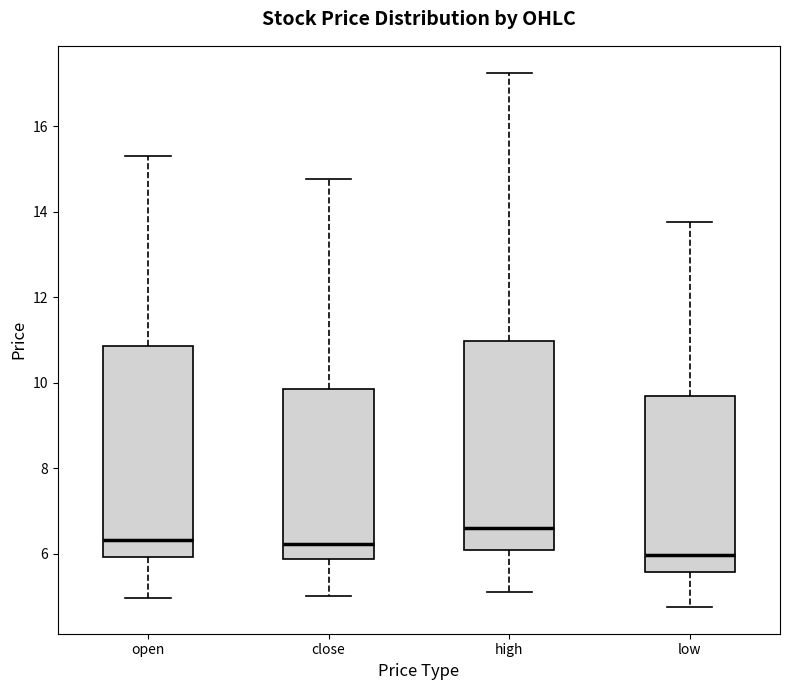

Where does the lower whisker of the box for open end on the y-axis? The values are not printed on the chart, so give them approximately, as read against the axis.

5.0